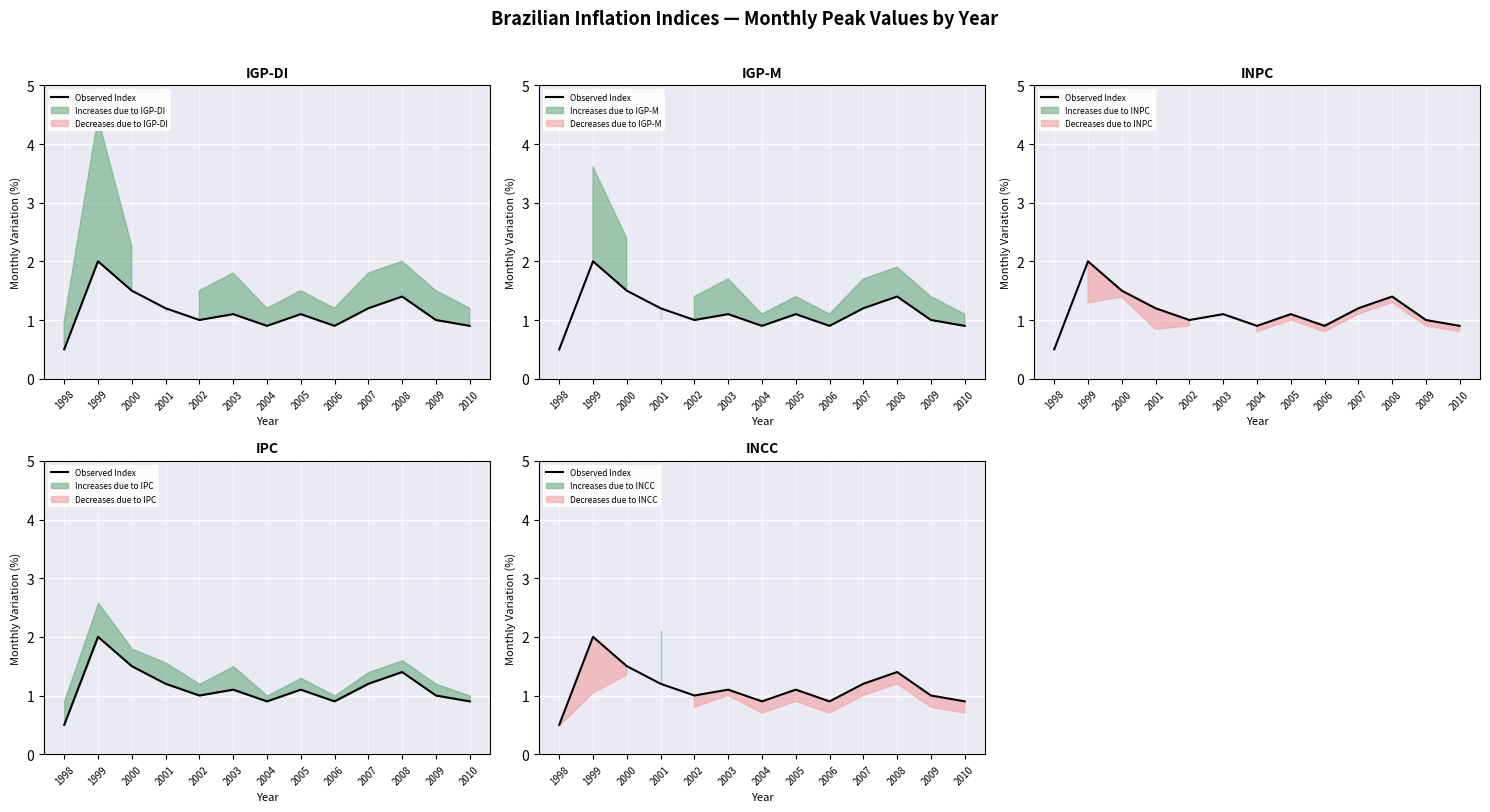

Count the number of values greater than 1.

7